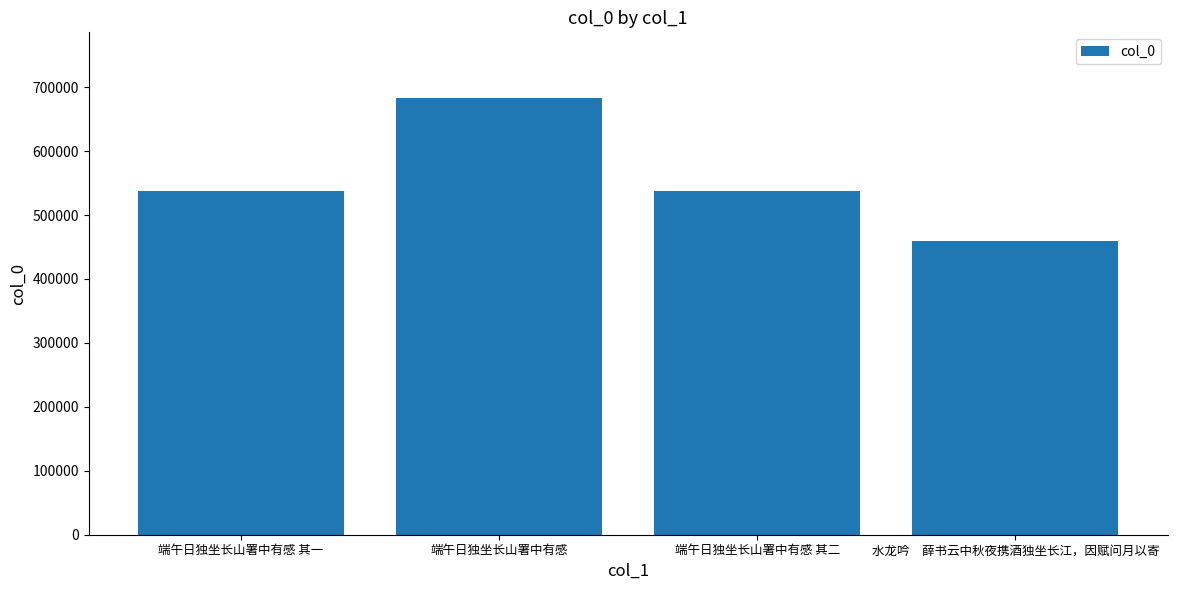

What value does the data have at 水龙吟　薛书云中秋夜携酒独坐长江，因赋问月以寄, to the nearest 100?

460000